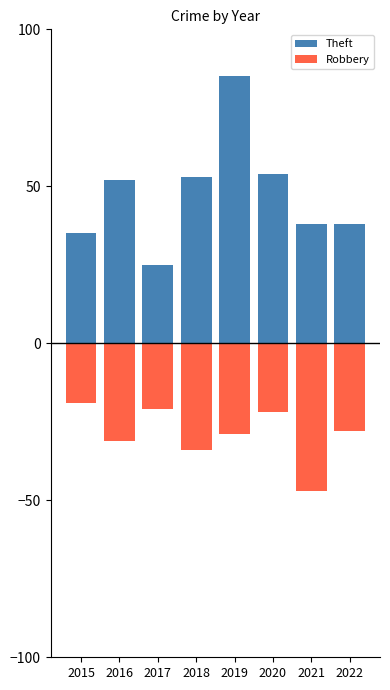

What is the maximum value shown in the chart?

85